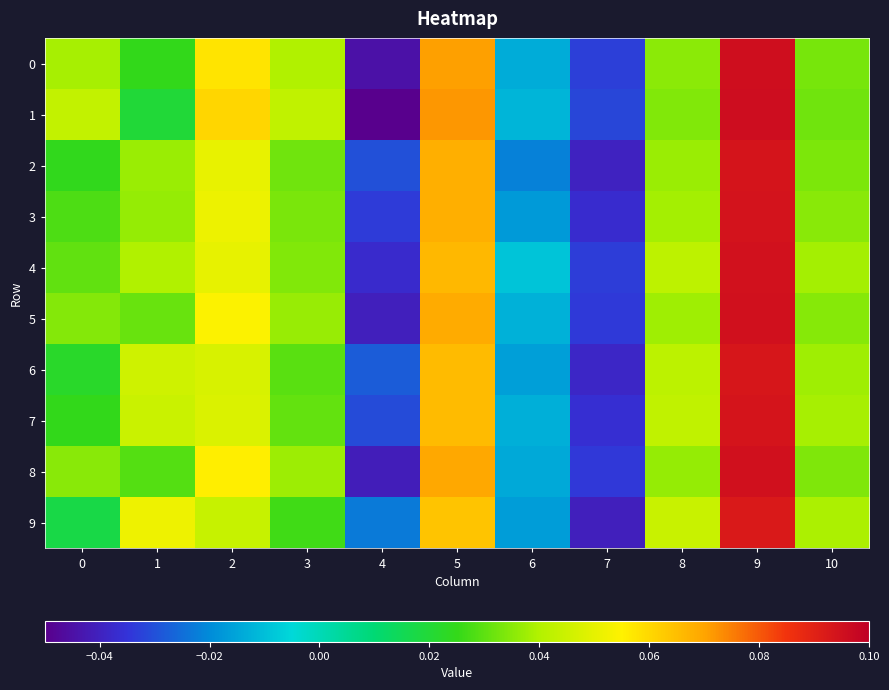

Which series has the largest total across all categories?

4